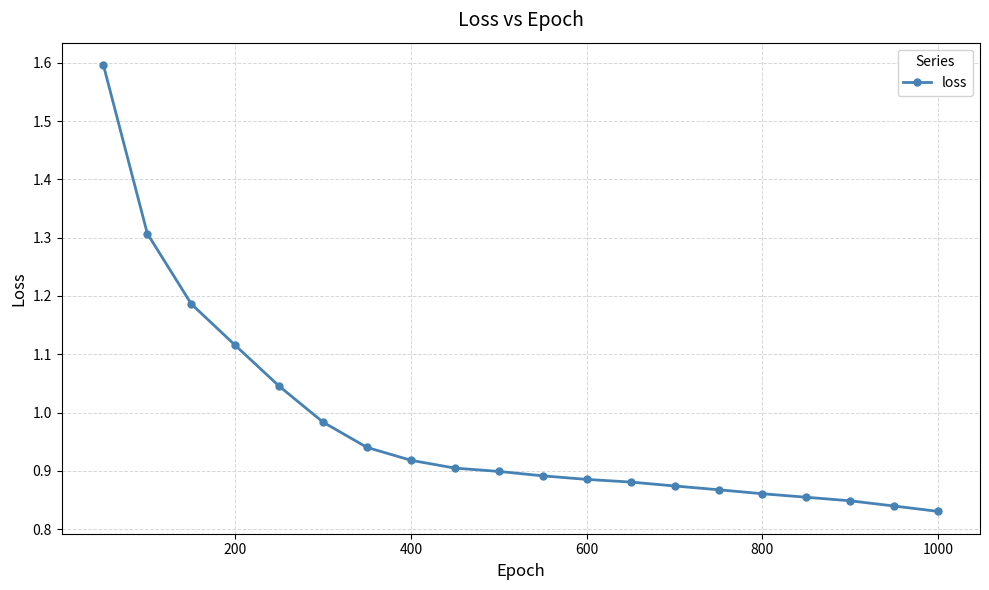

What is the greatest value displayed?

1.6